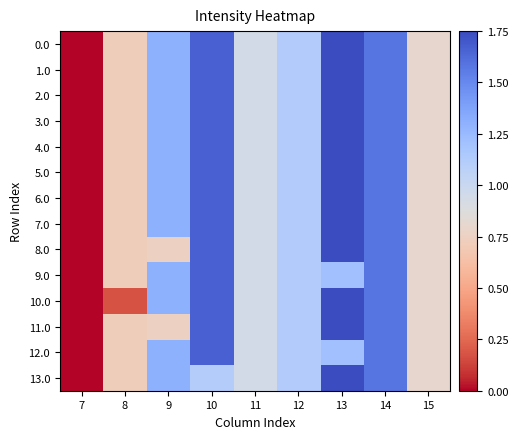

Reading left to right, transcribe all the data shown in this chart.

0.0: 7=0.0	8=0.7	9=1.3	10=1.7	11=0.9	12=1.1	13=1.8	14=1.6	15=0.8
1.0: 7=0.0	8=0.7	9=1.3	10=1.7	11=0.9	12=1.1	13=1.8	14=1.6	15=0.8
2.0: 7=0.0	8=0.7	9=1.3	10=1.7	11=0.9	12=1.1	13=1.8	14=1.6	15=0.8
3.0: 7=0.0	8=0.7	9=1.3	10=1.7	11=0.9	12=1.1	13=1.8	14=1.6	15=0.8
4.0: 7=0.0	8=0.7	9=1.3	10=1.7	11=0.9	12=1.1	13=1.8	14=1.6	15=0.8
5.0: 7=0.0	8=0.7	9=1.3	10=1.7	11=0.9	12=1.1	13=1.8	14=1.6	15=0.8
6.0: 7=0.0	8=0.7	9=1.3	10=1.7	11=0.9	12=1.1	13=1.8	14=1.6	15=0.8
7.0: 7=0.0	8=0.7	9=1.3	10=1.7	11=0.9	12=1.1	13=1.8	14=1.6	15=0.8
8.0: 7=0.0	8=0.7	9=0.8	10=1.7	11=0.9	12=1.1	13=1.8	14=1.6	15=0.8
9.0: 7=0.0	8=0.7	9=1.3	10=1.7	11=0.9	12=1.1	13=1.2	14=1.6	15=0.8
10.0: 7=0.0	8=0.2	9=1.3	10=1.7	11=0.9	12=1.1	13=1.8	14=1.6	15=0.8
11.0: 7=0.0	8=0.7	9=0.8	10=1.7	11=0.9	12=1.1	13=1.8	14=1.6	15=0.8
12.0: 7=0.0	8=0.7	9=1.3	10=1.7	11=0.9	12=1.1	13=1.2	14=1.6	15=0.8
13.0: 7=0.0	8=0.7	9=1.3	10=1.1	11=0.9	12=1.1	13=1.8	14=1.6	15=0.8